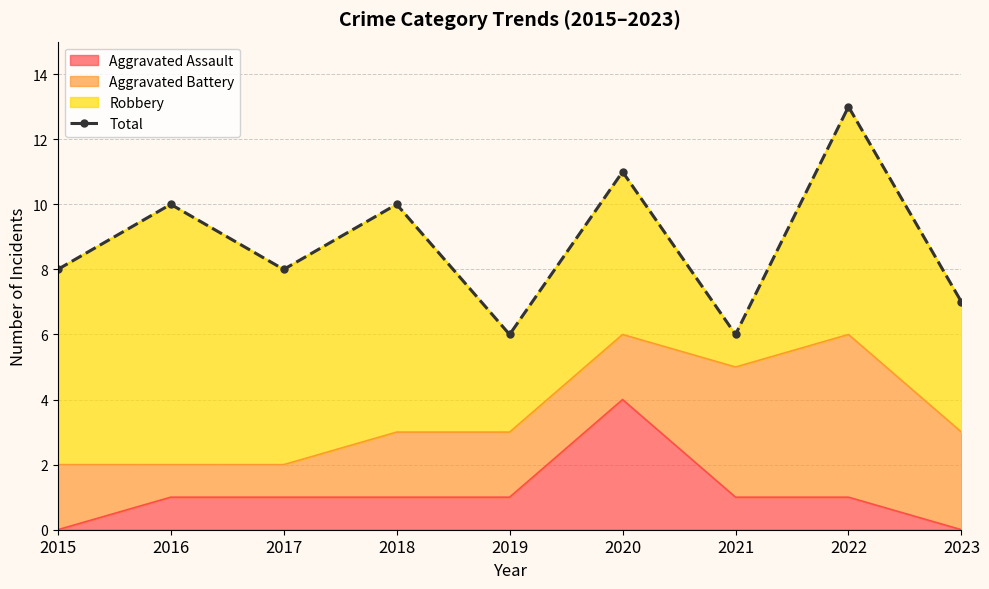

How many points are lower than both their immediate neighbors (excluding endpoints)?

3